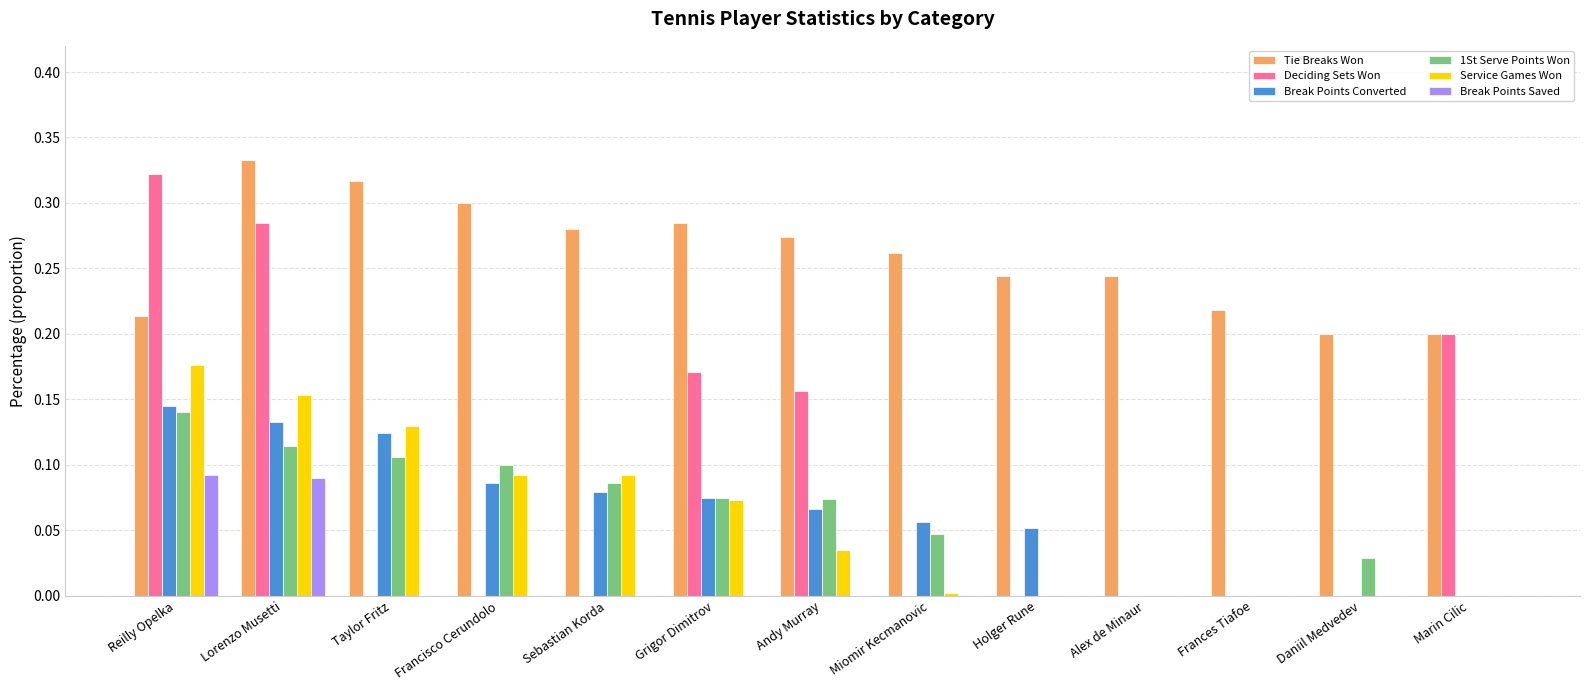

Between Taylor Fritz and Sebastian Korda, which series saw the biggest shift?

Break Points Converted